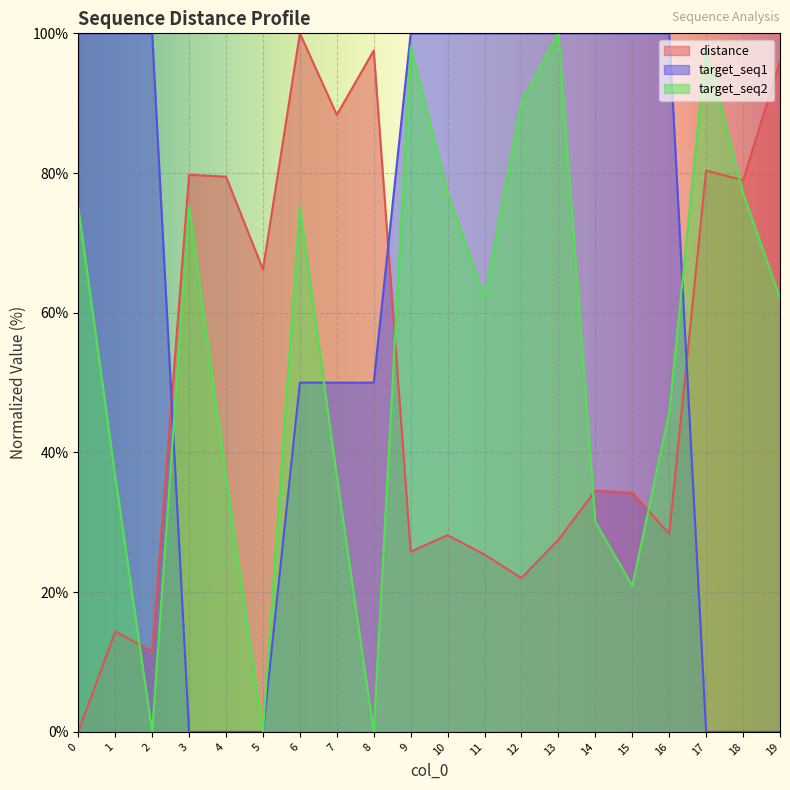

Count the number of categories in the chart.

20